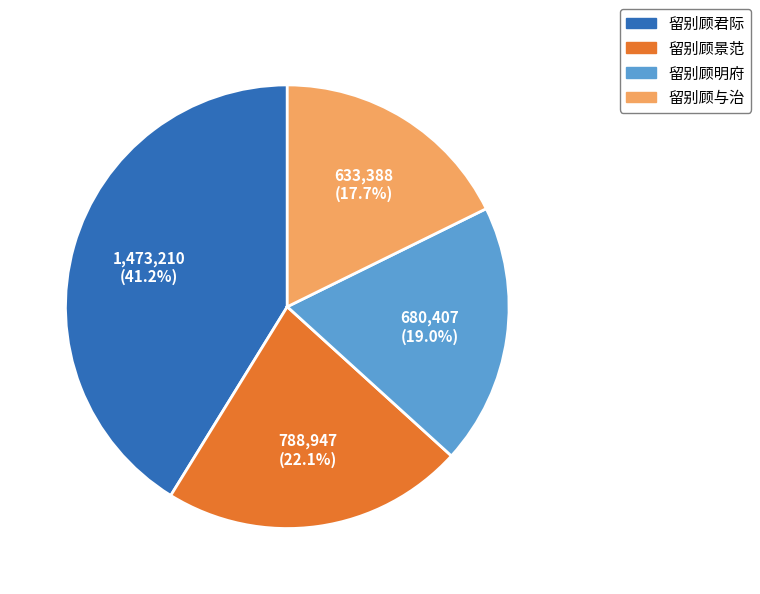

To the nearest percent, what is the combined percentage of 留别顾与治 and 留别顾景范?

40%